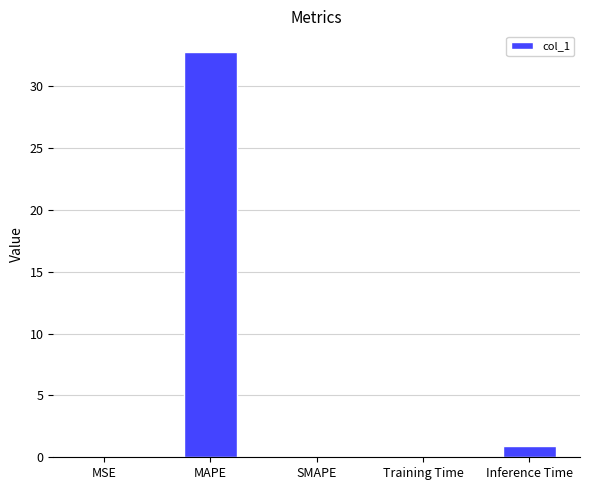

Are the bars horizontal?

No